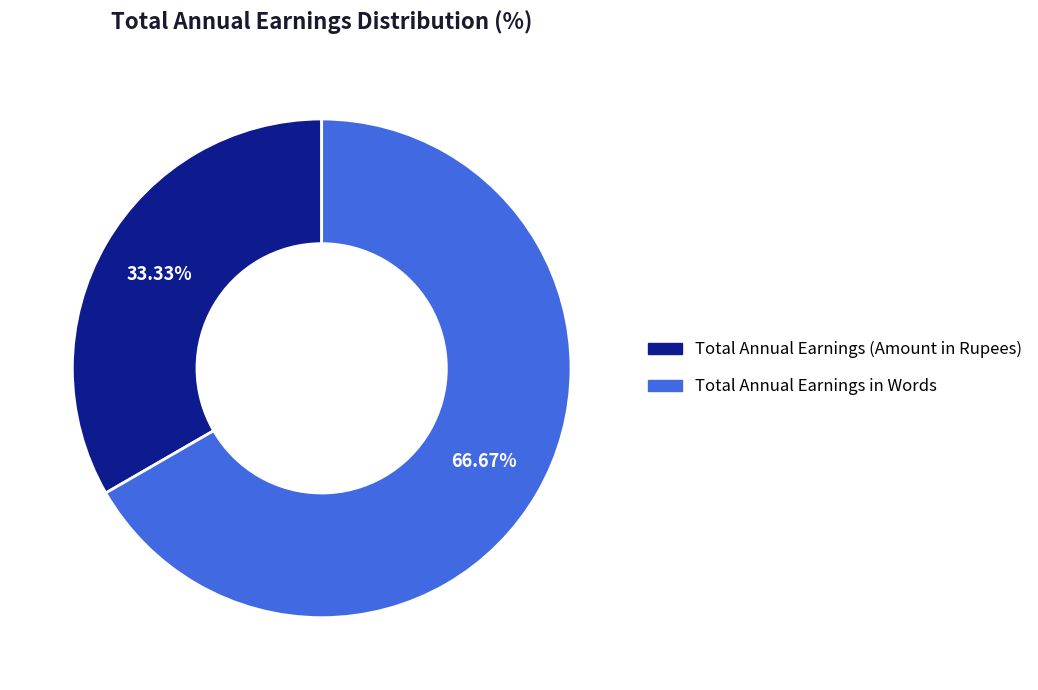

Which category accounts for the majority?

Total Annual Earnings in Words